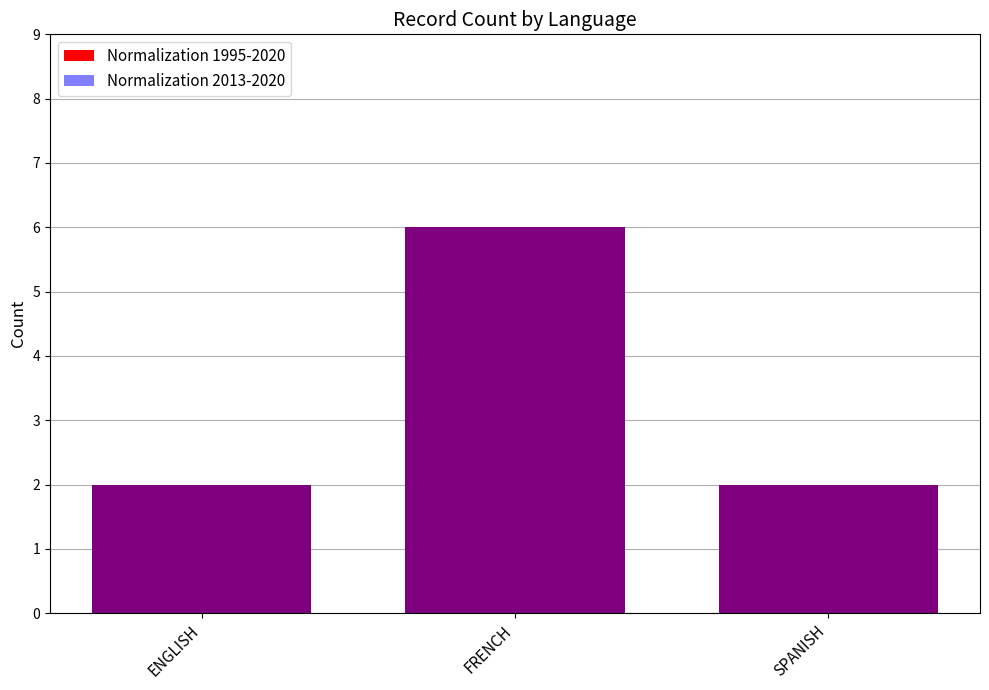

What is the label of the 2nd bar from the left?

FRENCH